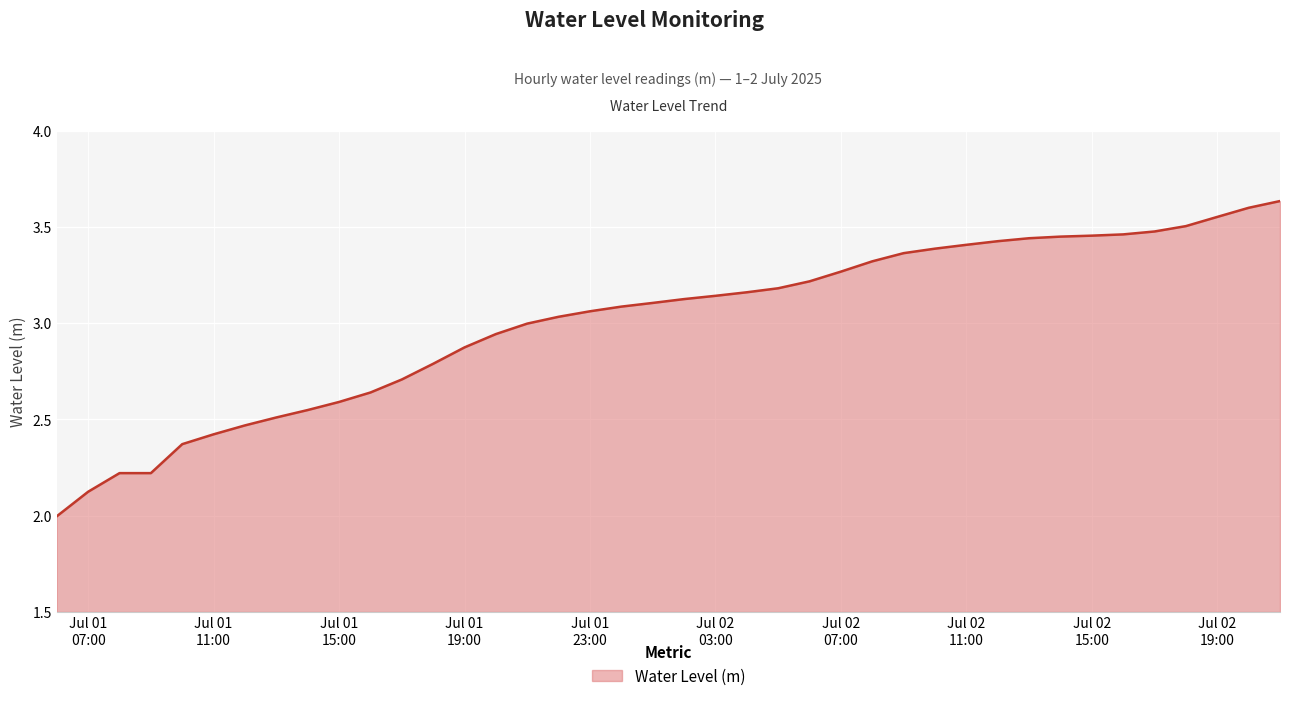

What is the difference between the maximum and minimum values?

1.6